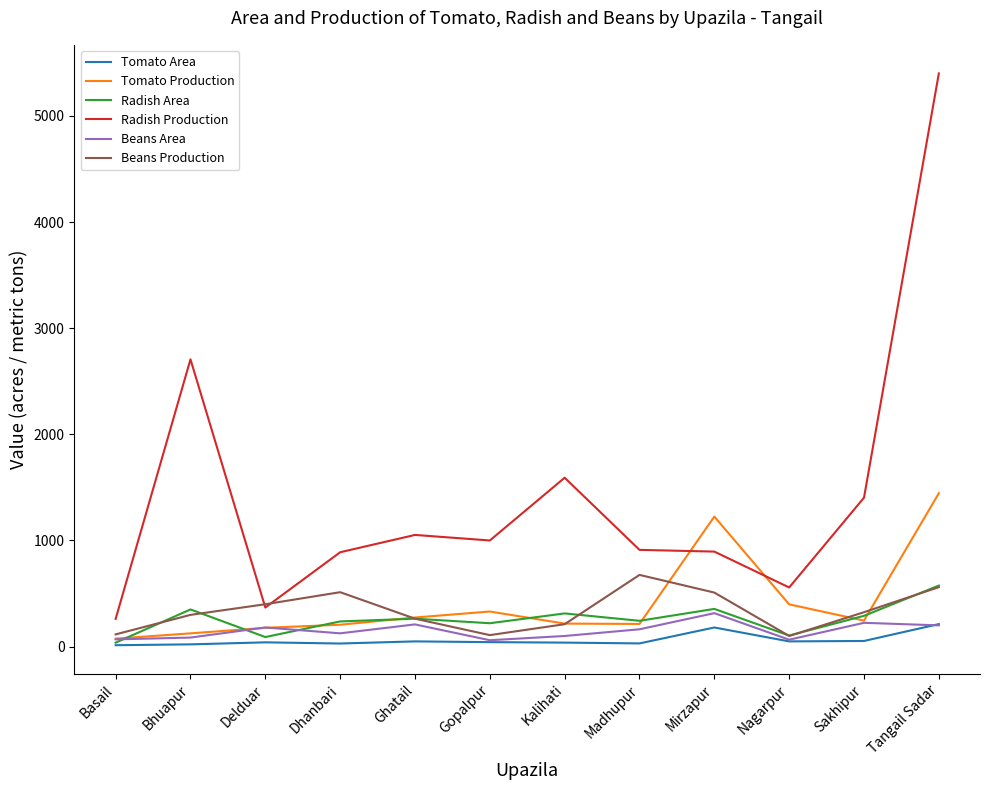

True or false: Radish Production and Tomato Area cross at least once.

False